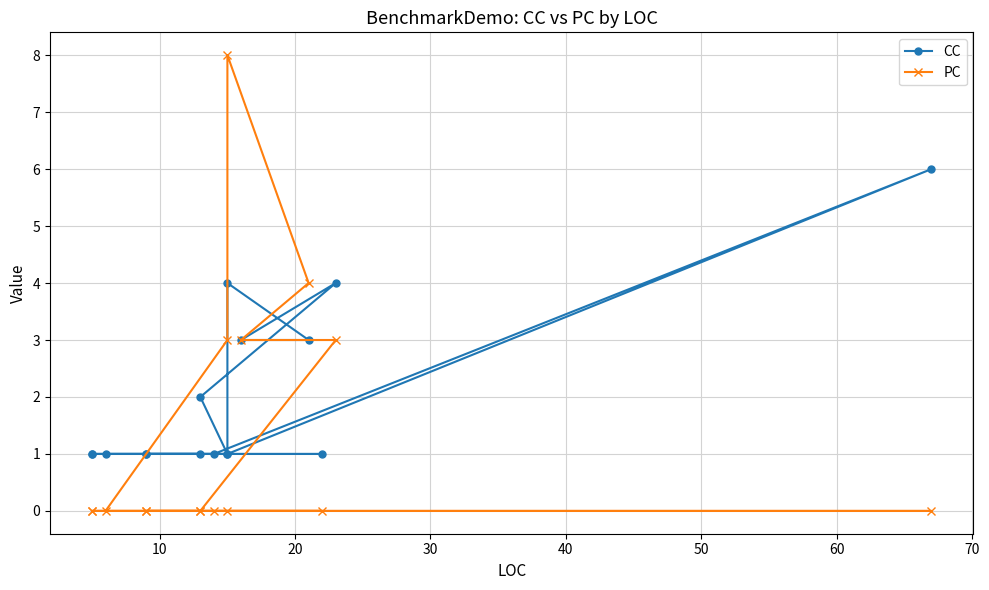

Which series has the largest total across all categories?

CC